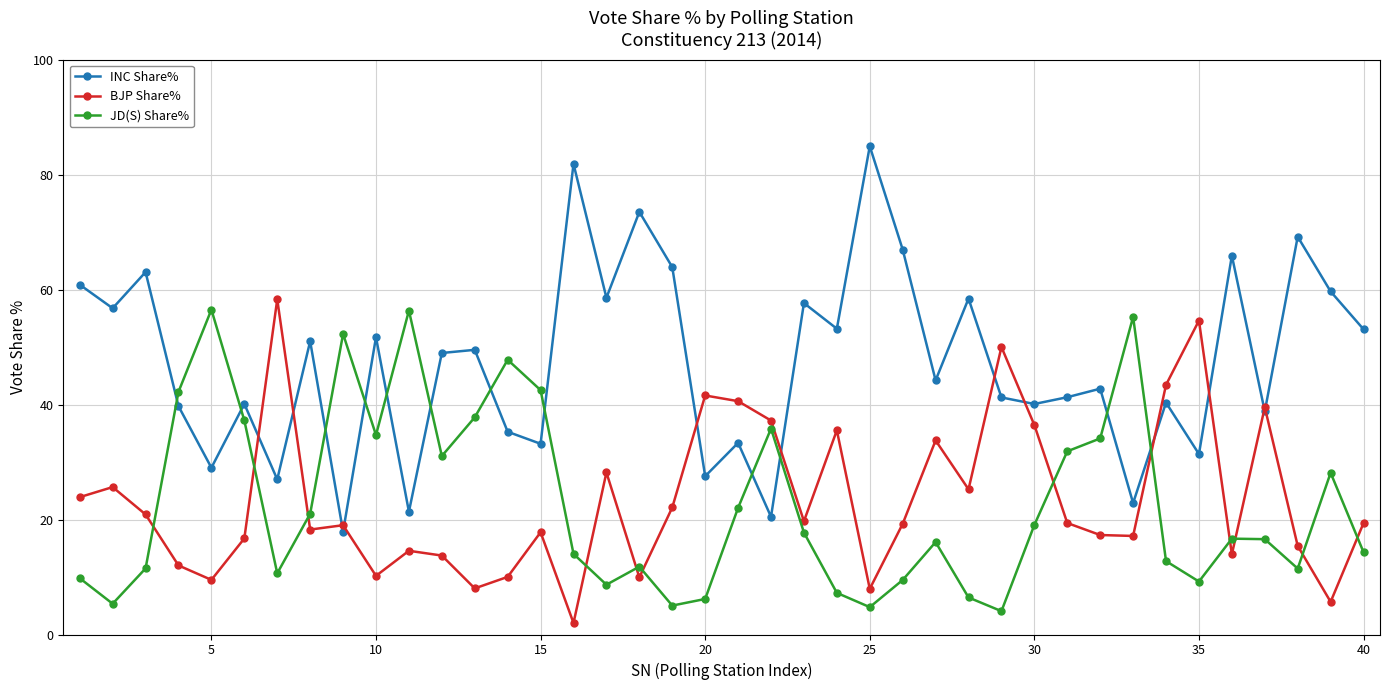

What is the value of the BJP Share% point at the 40th from the left?

19.4